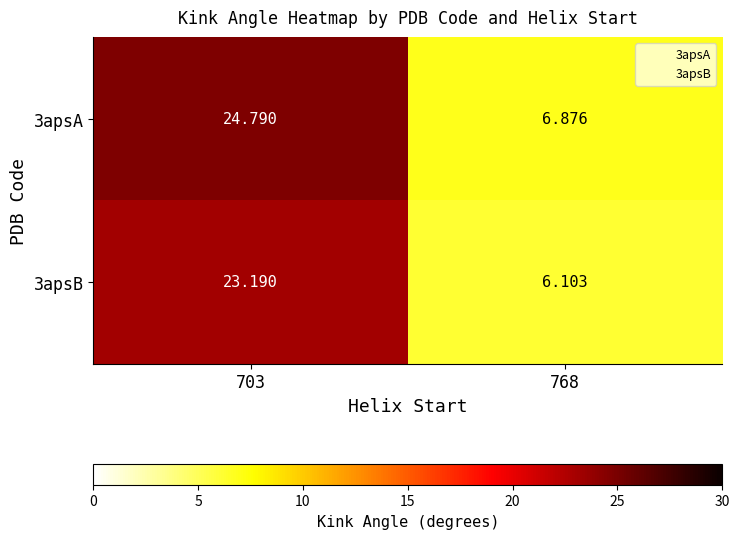

How many distinct data groups are displayed?

2